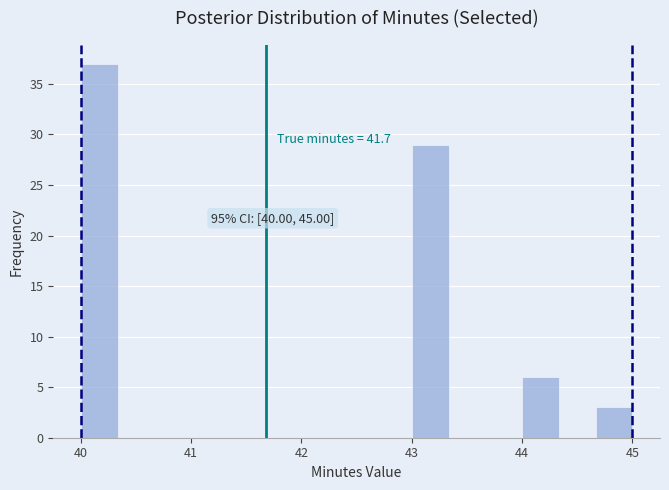

Read against the x-axis, roughly where is the centre of the tallest bar?

40.2